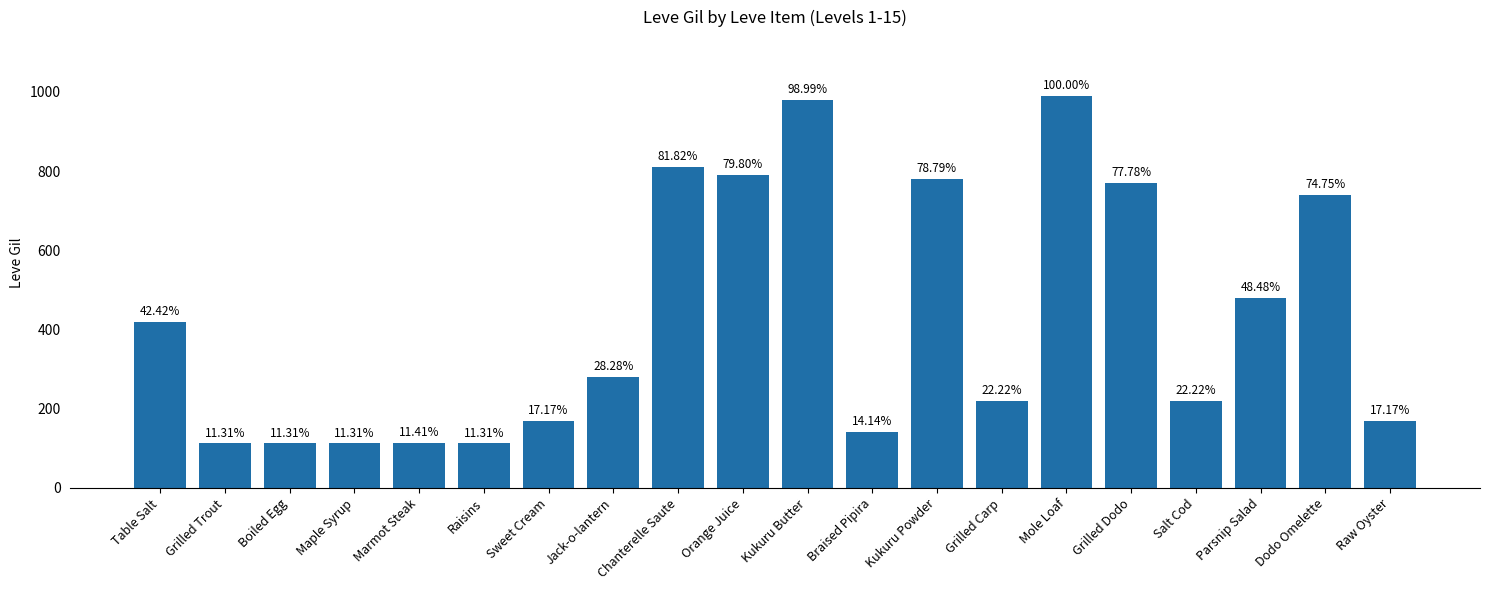

The value at Orange Juice is 551. True or false?

False